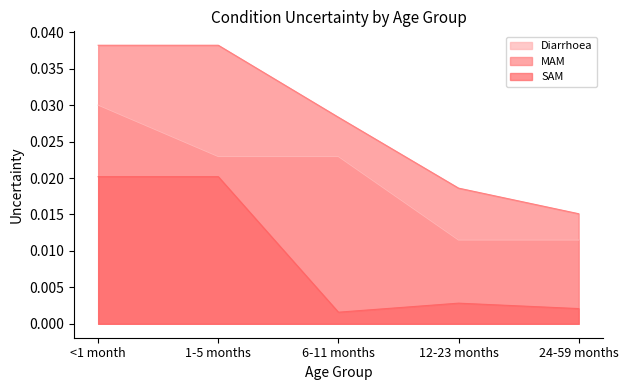

True or false: Diarrhoea and SAM cross at least once.

False